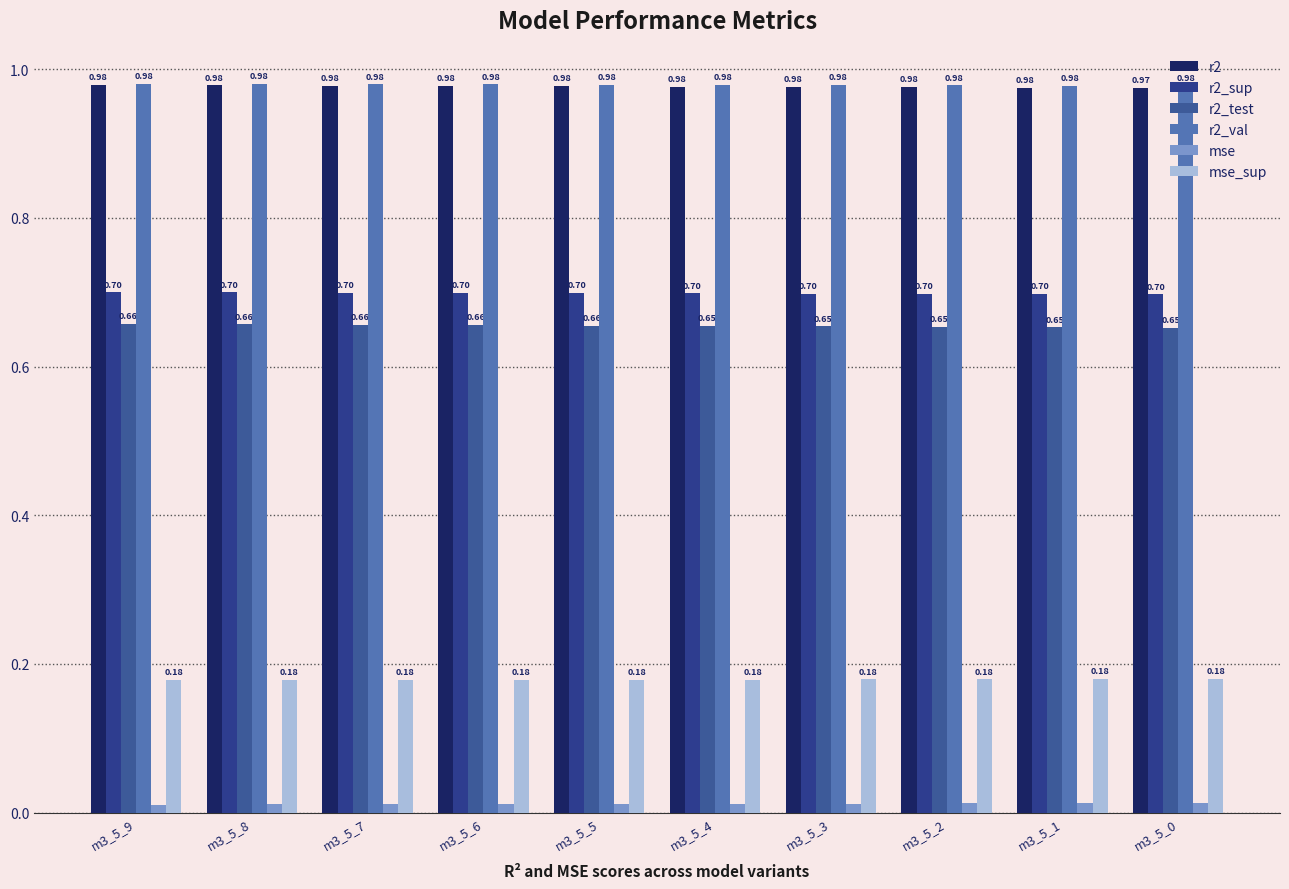

Reading left to right, transcribe all the data shown in this chart.

r2: 1.0	1.0	1.0	1.0	1.0	1.0	1.0	1.0	1.0	1.0
r2_sup: 0.7	0.7	0.7	0.7	0.7	0.7	0.7	0.7	0.7	0.7
r2_test: 0.7	0.7	0.7	0.7	0.7	0.7	0.7	0.7	0.7	0.7
r2_val: 1.0	1.0	1.0	1.0	1.0	1.0	1.0	1.0	1.0	1.0
mse: 0.0	0.0	0.0	0.0	0.0	0.0	0.0	0.0	0.0	0.0
mse_sup: 0.2	0.2	0.2	0.2	0.2	0.2	0.2	0.2	0.2	0.2